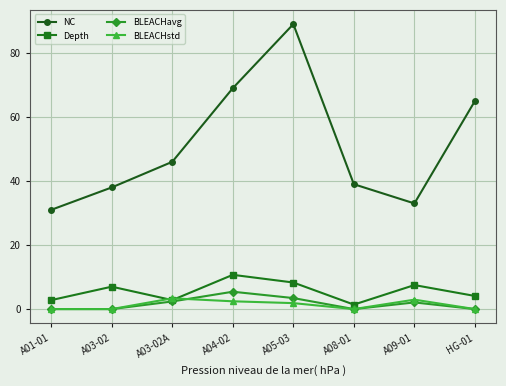

How many interior local peaks does the BLEACHavg series have?

2